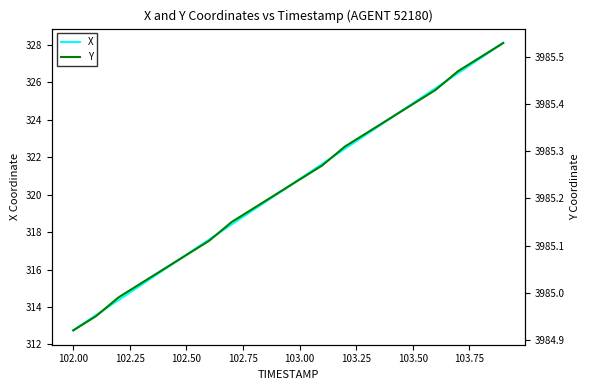

Which category has the lowest value in the X series?

102.00